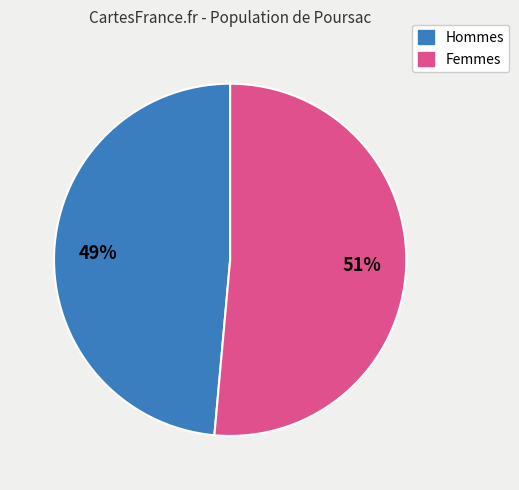

Is there a majority slice in this chart?

Yes